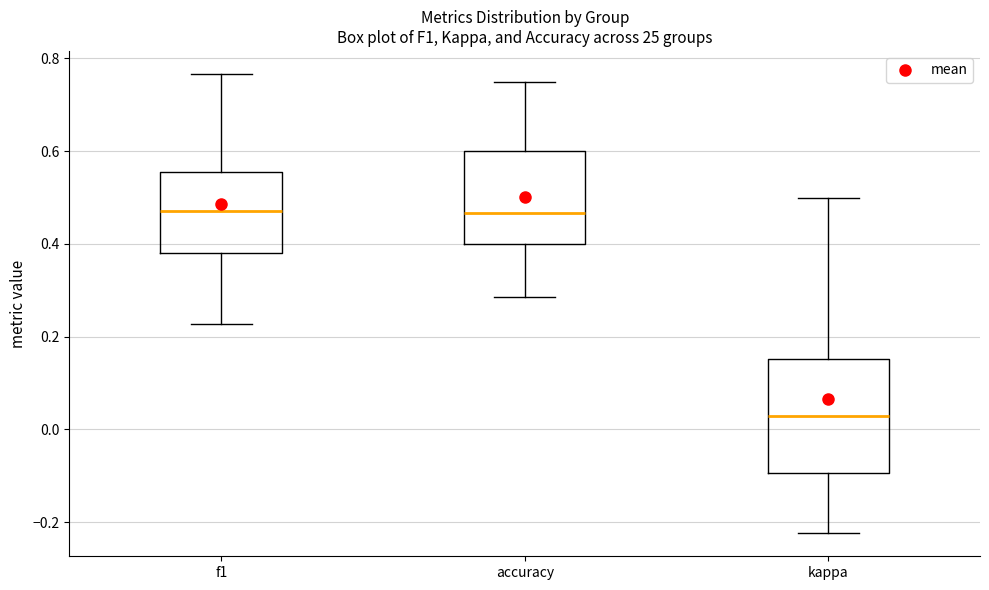

Reading left to right, read every box against the y-axis: the position of its median line, the range the box covers, and the ends of its whiskers. The values are not printed on the chart, so give them approximately, as read against the axis.

f1: median 0.48, box 0.38 to 0.56, whiskers 0.22 to 0.76
accuracy: median 0.46, box 0.40 to 0.60, whiskers 0.28 to 0.76
kappa: median 0.02, box -0.10 to 0.16, whiskers -0.22 to 0.50